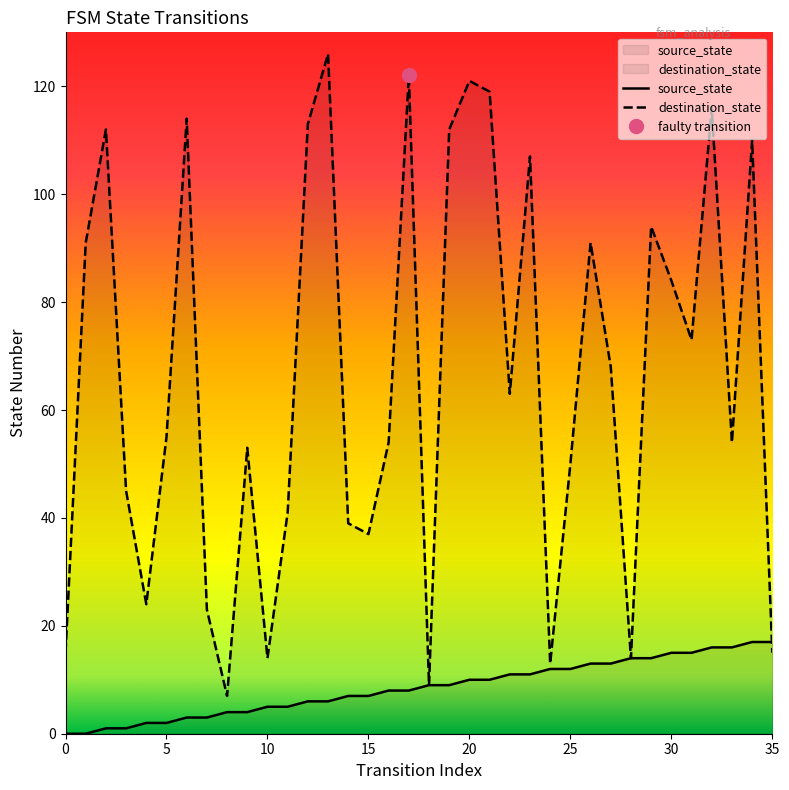

Where does the source_state series first go above 9?

20